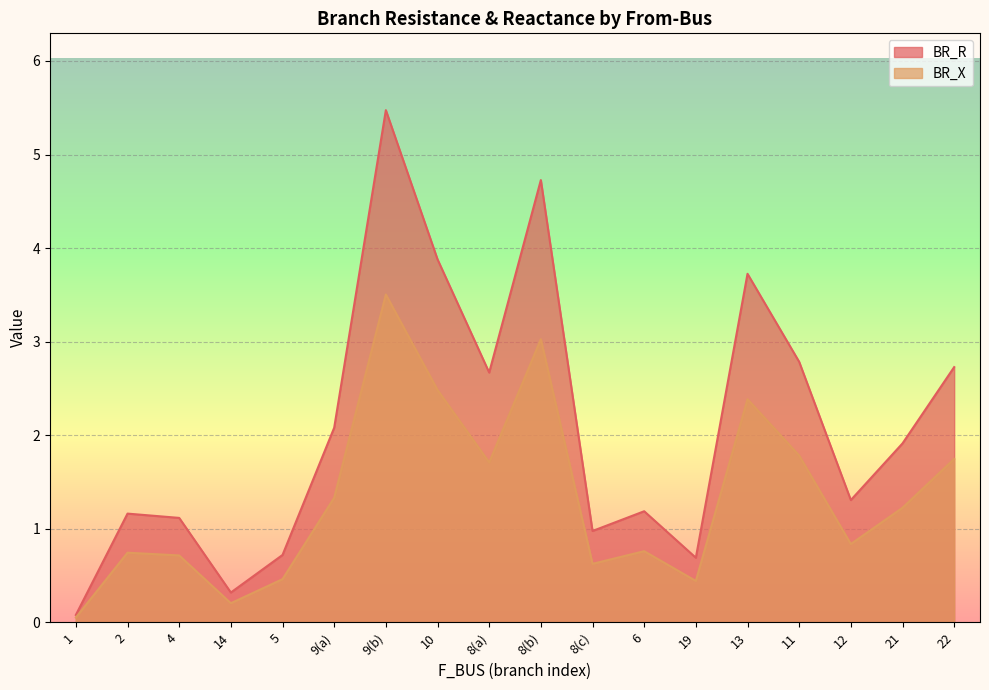

What is the label of the 11th point from the right?

10